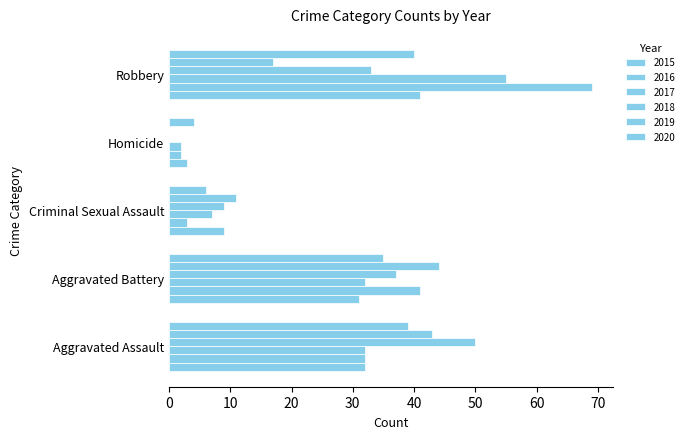

How many series are shown in this chart?

6